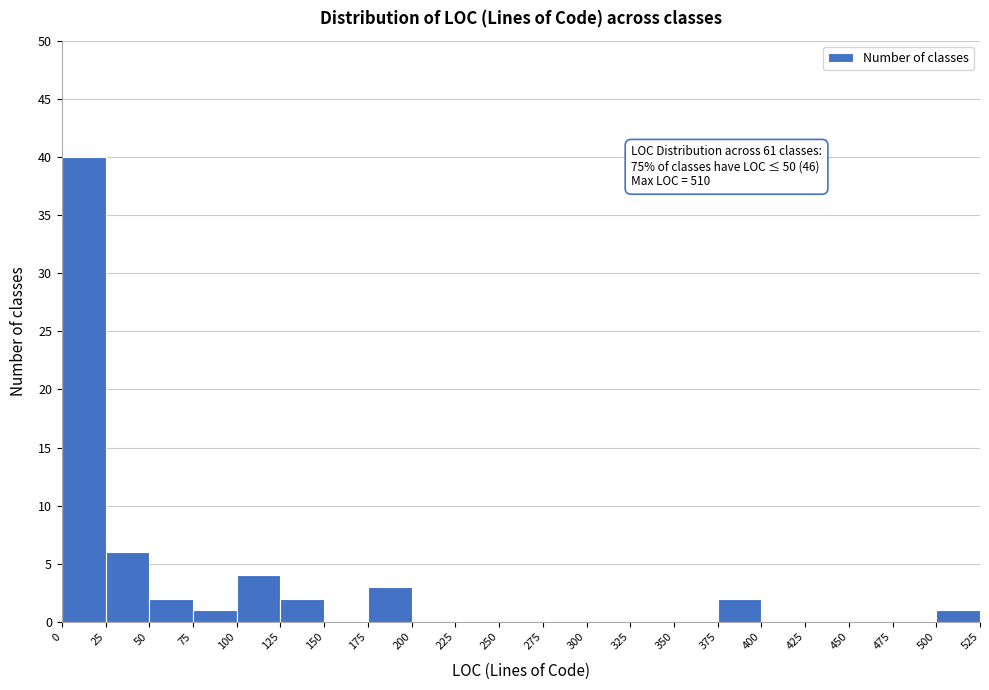

Which range on the x-axis has the tallest bar?

0 to 25